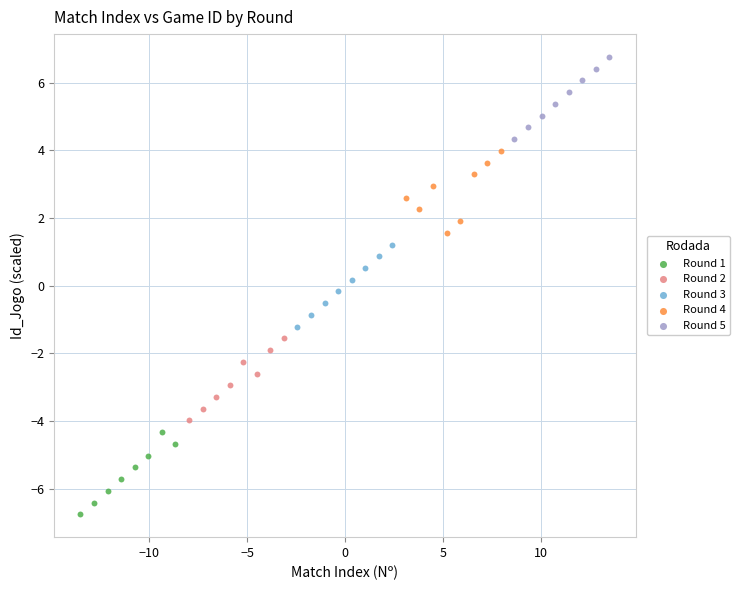

What are all the series names shown in the legend?

Round 1, Round 2, Round 3, Round 4, Round 5